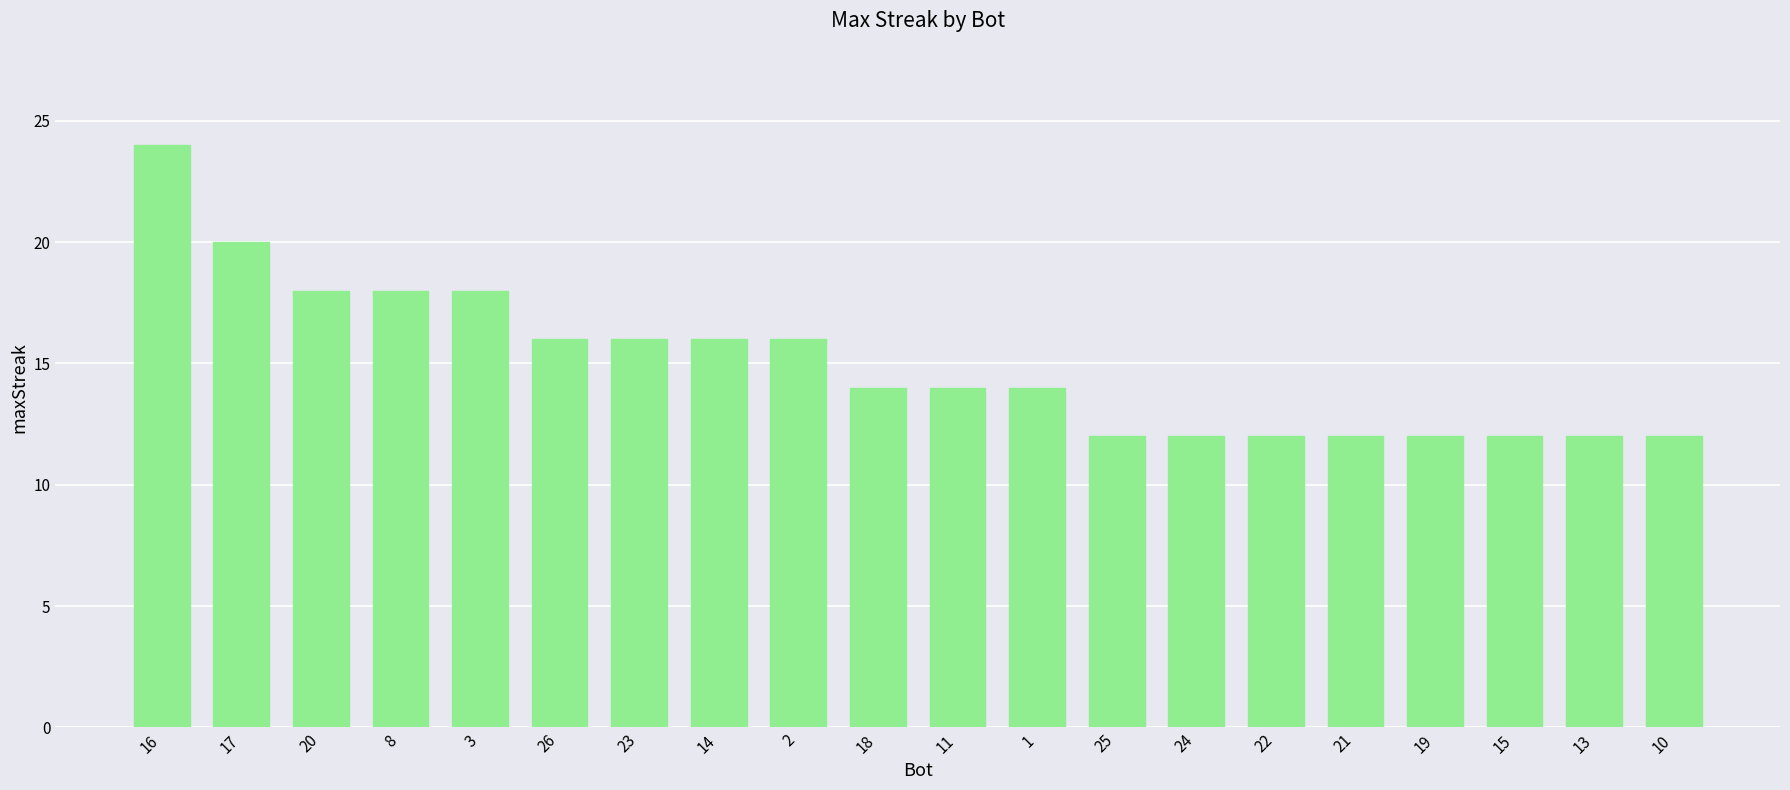

Where does the data first go above 14?

16